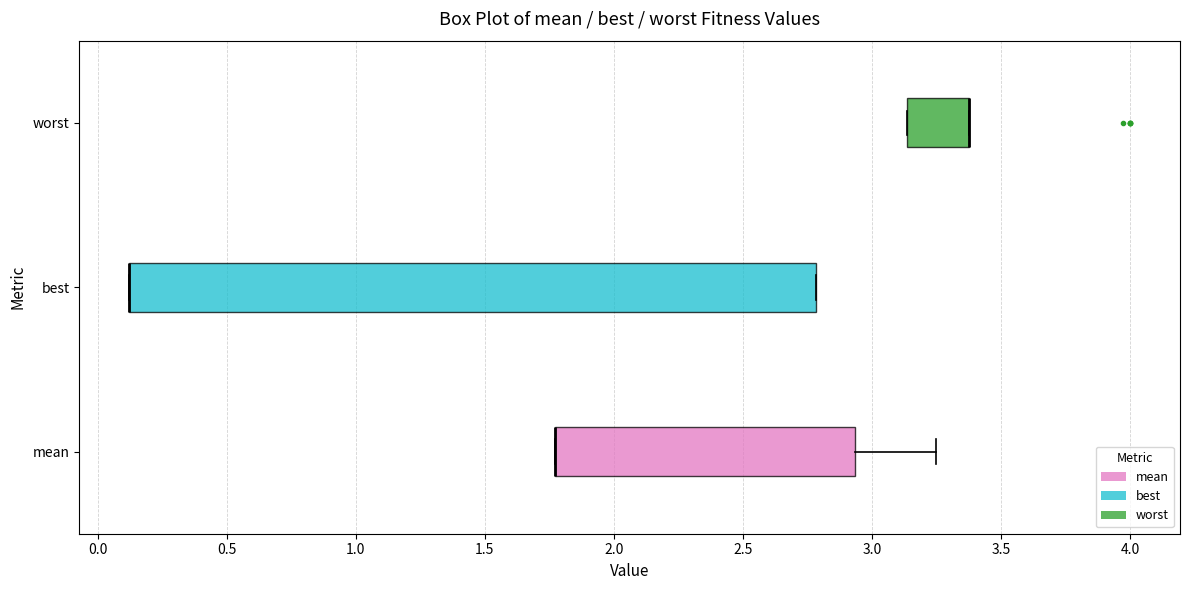

Where is the right edge of the box for worst on the x-axis? The values are not printed on the chart, so give them approximately, as read against the axis.

3.35